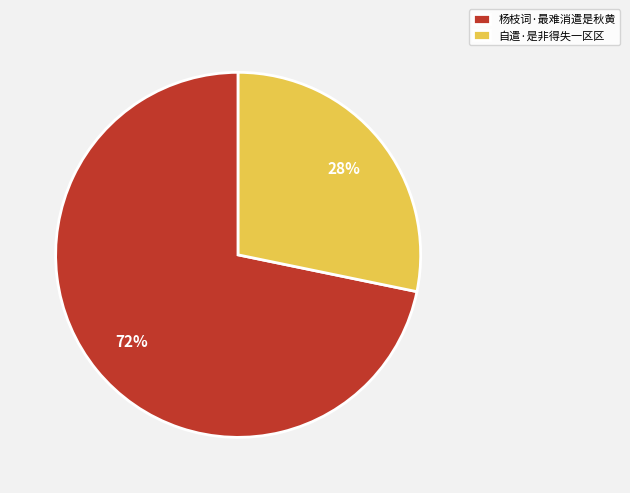

To the nearest percent, what portion does 自遣·是非得失一区区 represent?

28%